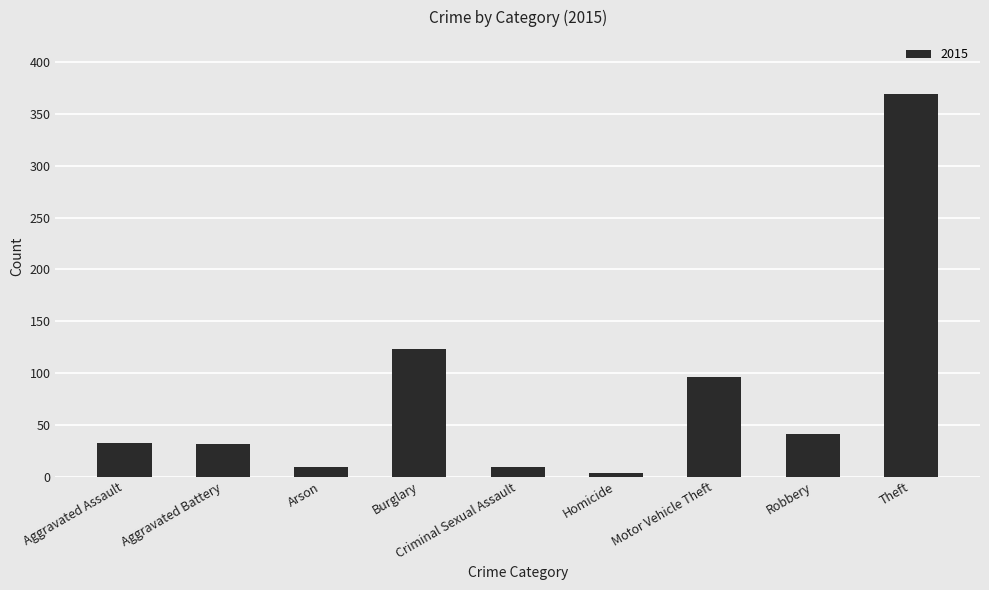

How many series are shown in this chart?

1